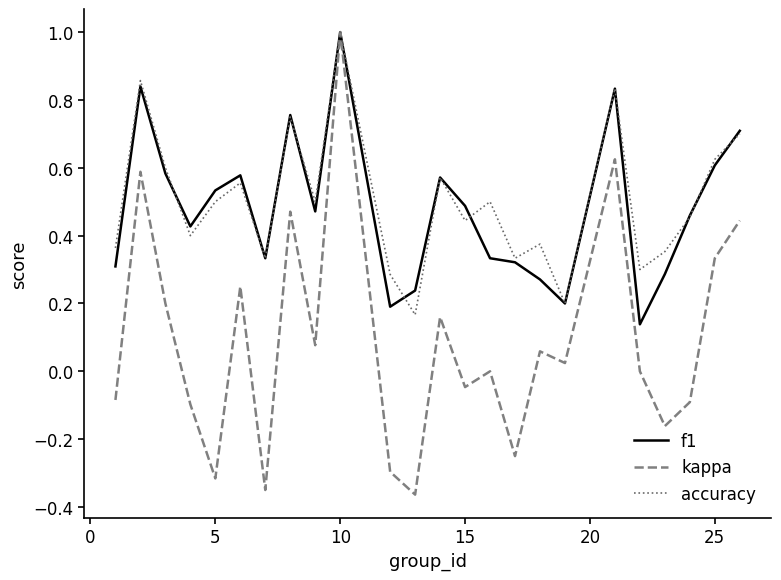

What are all the series names shown in the legend?

f1, kappa, accuracy